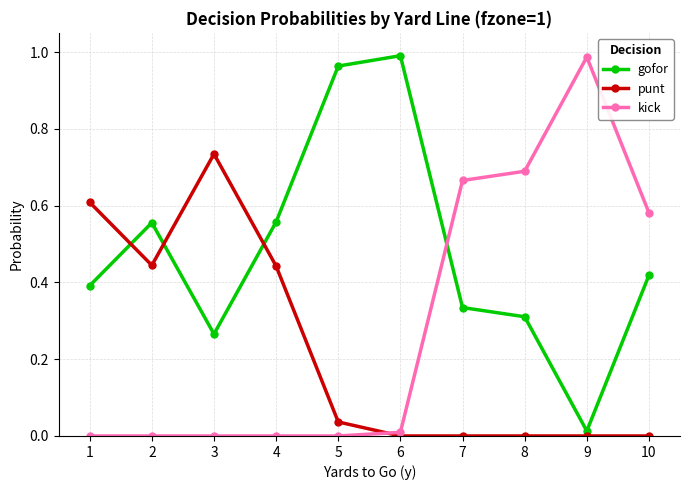

At 2, list the series in order from smallest to largest.

kick, punt, gofor